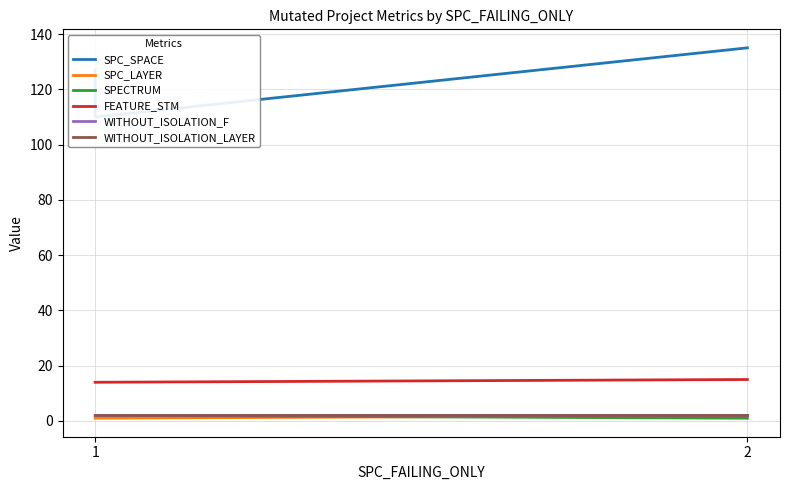

What is the greatest value displayed?

135